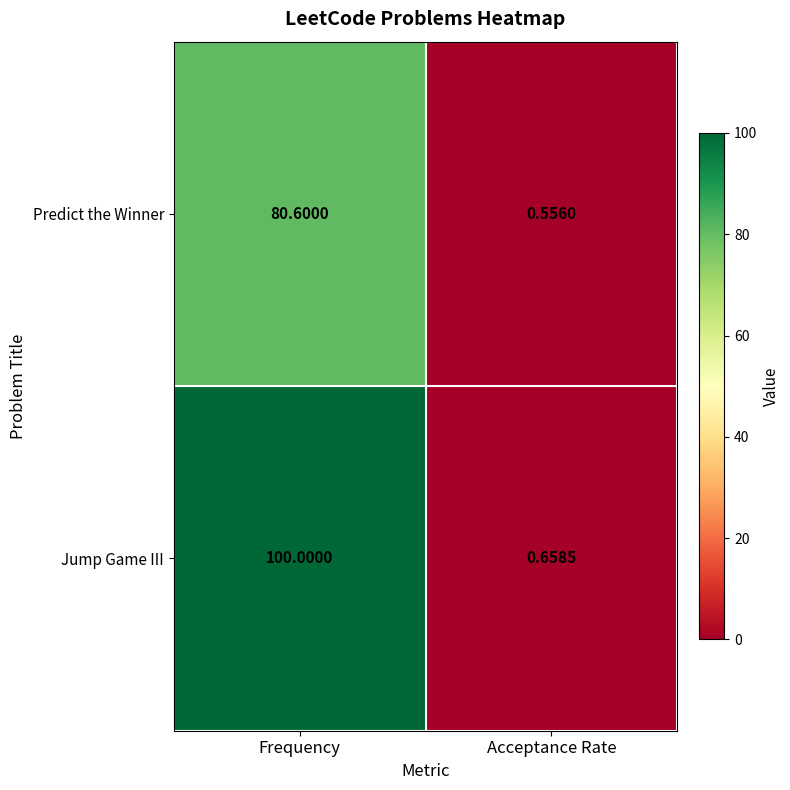

At which label does Predict the Winner reach its minimum?

Acceptance Rate